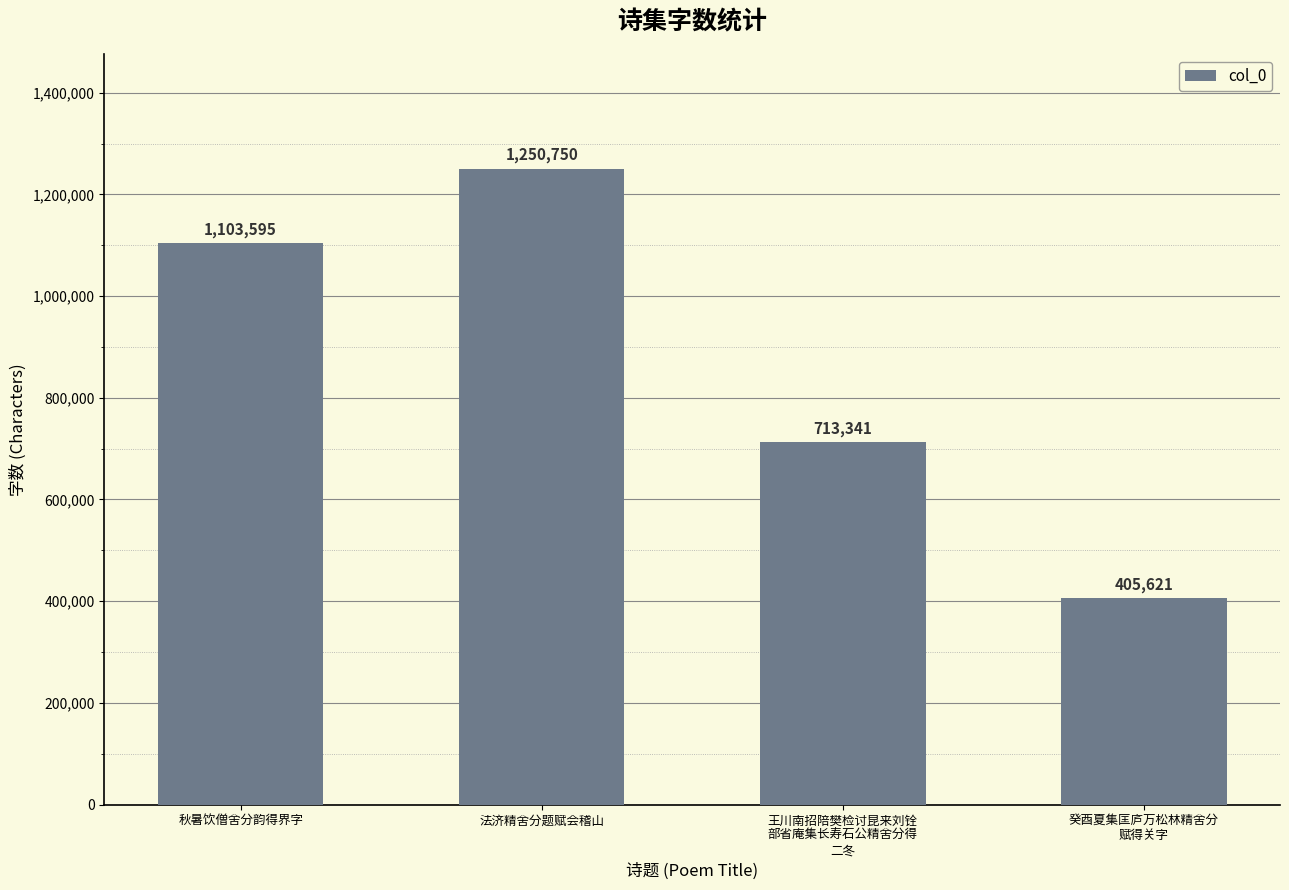

Rank the categories by value from highest to lowest.

法济精舍分题赋会稽山, 秋暑饮僧舍分韵得界字, 王川南招陪樊检讨昆来刘铨
部省庵集长寿石公精舍分得
二冬, 癸酉夏集匡庐万松林精舍分
赋得关字